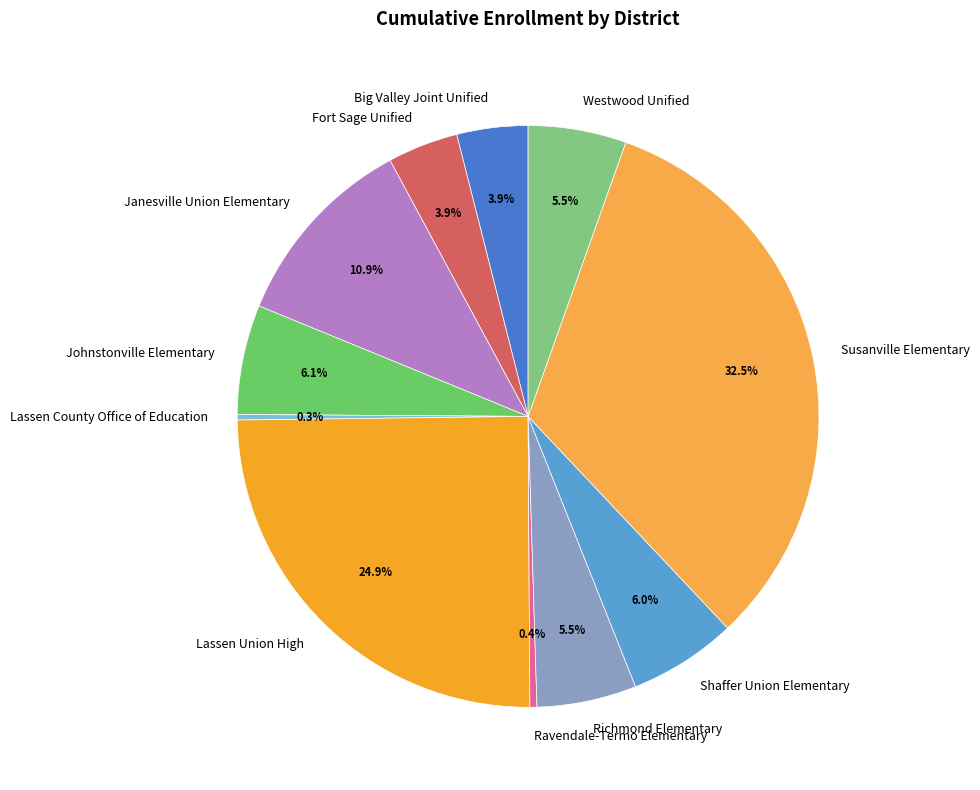

Is it true that Ravendale-Termo Elementary is 0% of the pie?

True